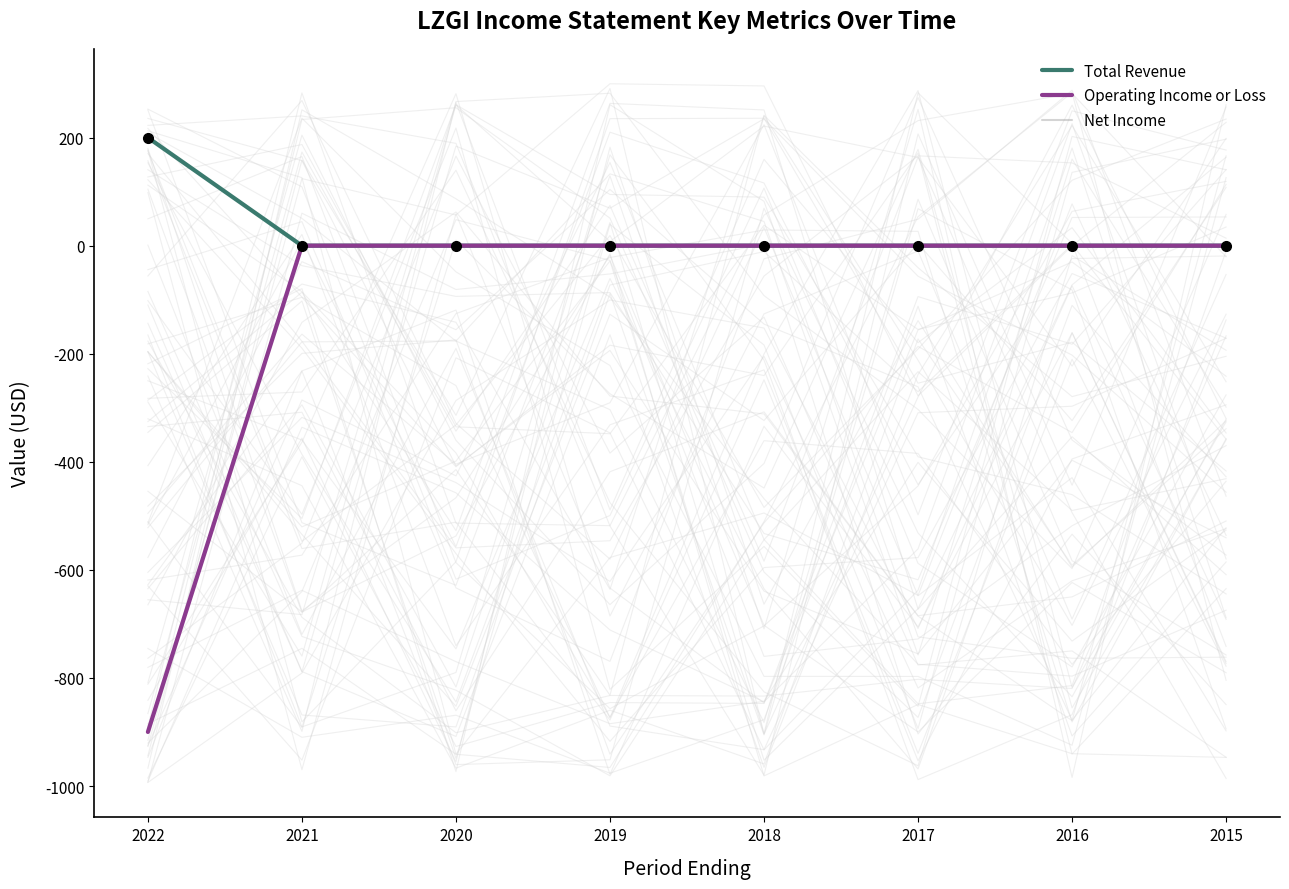

At how many categories does at least one series exceed 184?

1